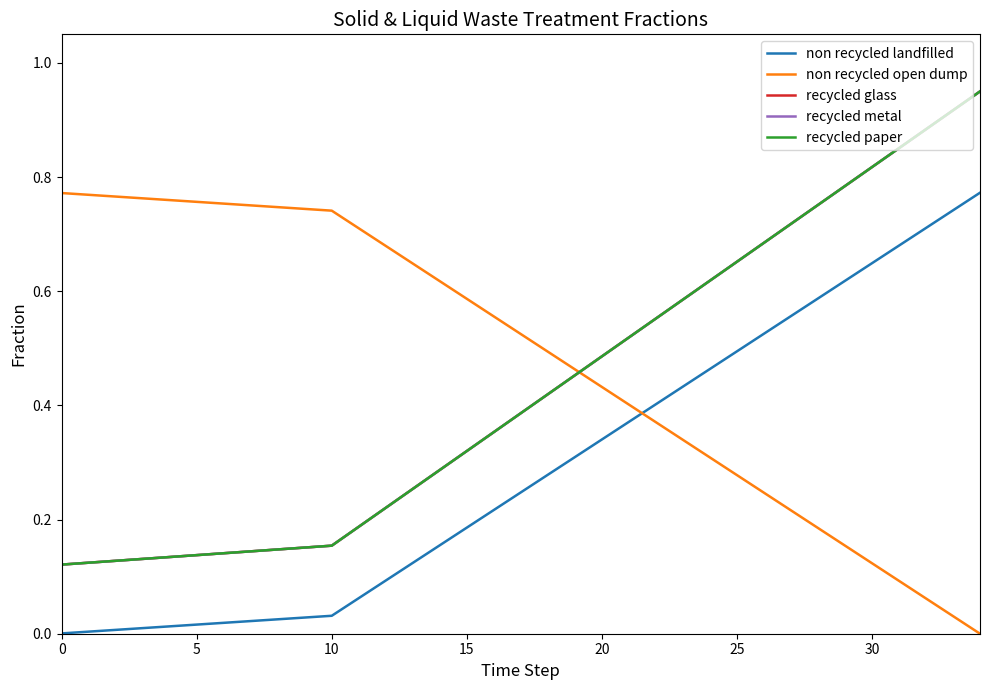

True or false: recycled paper has more than 0 points higher than both neighbors.

False